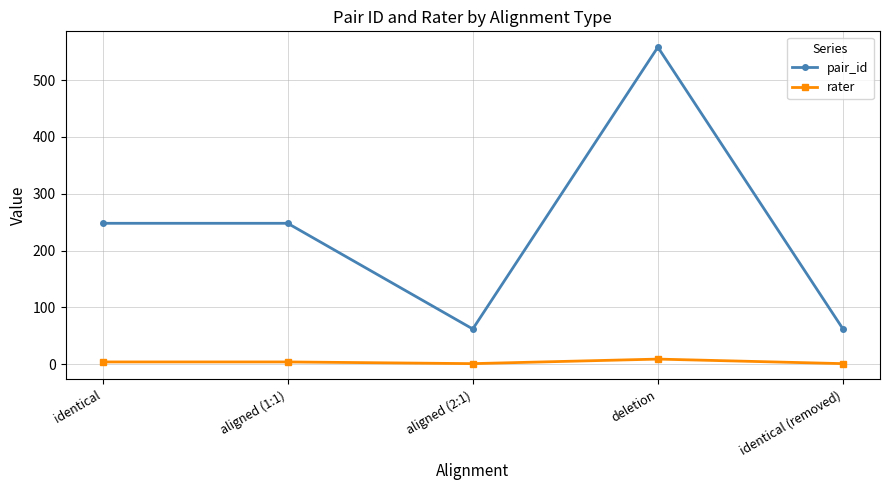

How many values in the rater series are below 4?

2